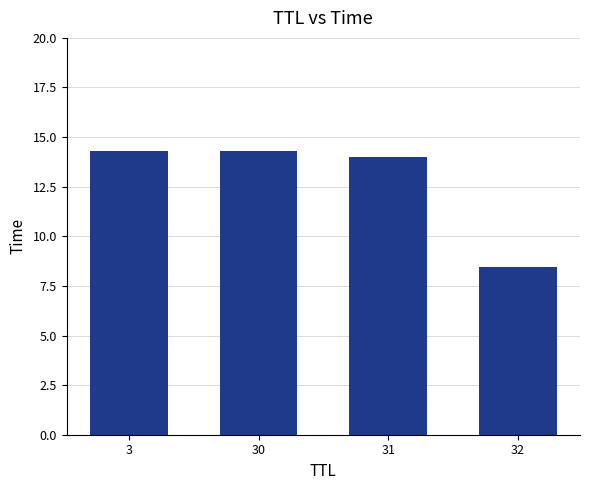

Are the bars grouped side by side (vs. stacked)?

No